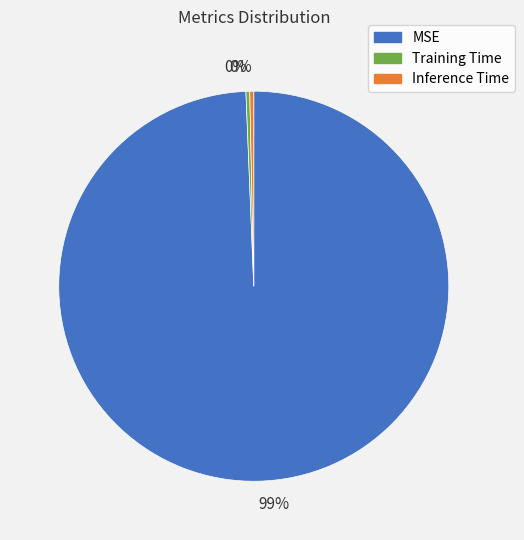

Which has a higher value, MSE or Inference Time?

MSE